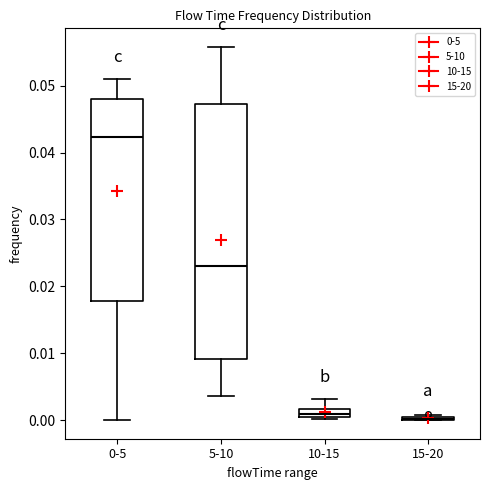

Comparing the boxes themselves (not the whiskers), which one is the tallest?

5-10